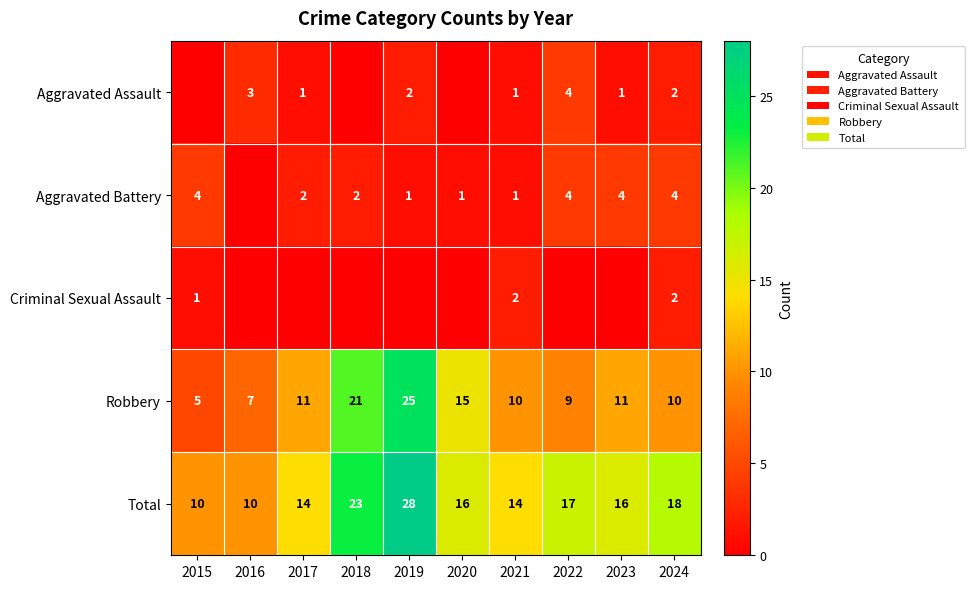

What is the spread (max minus min) of values at 2024?

16